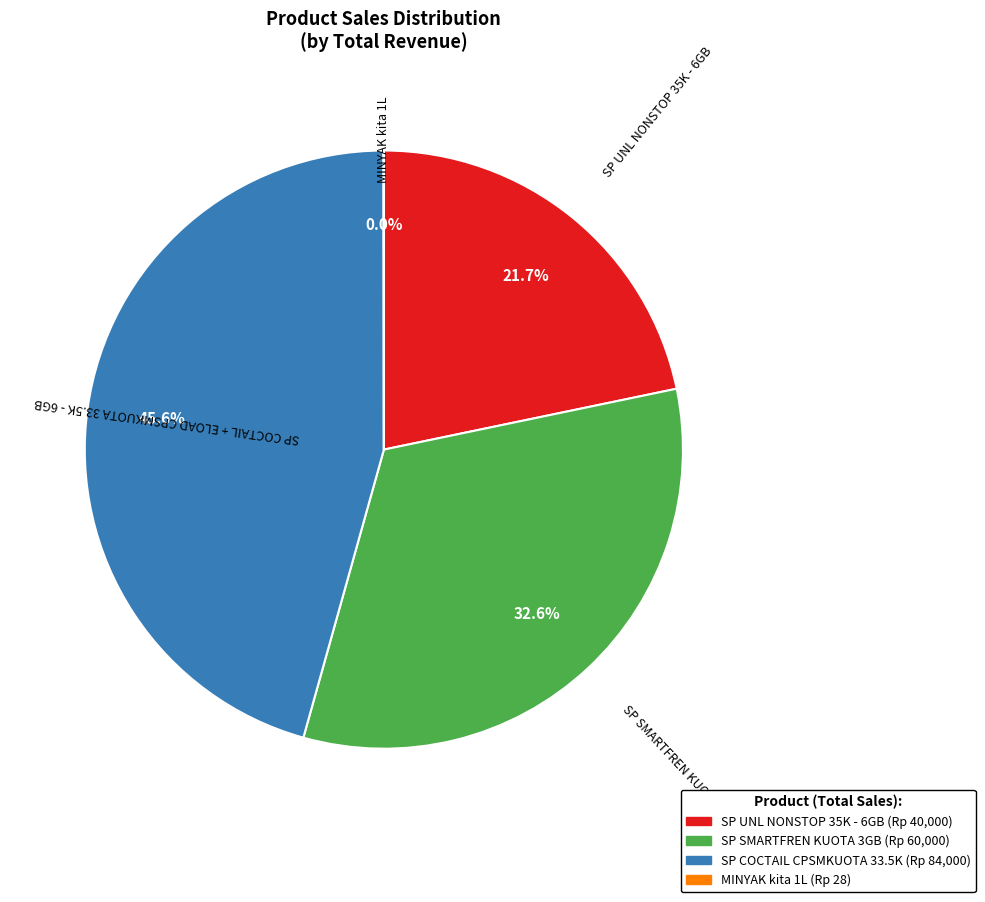

Does any single category account for the majority?

No